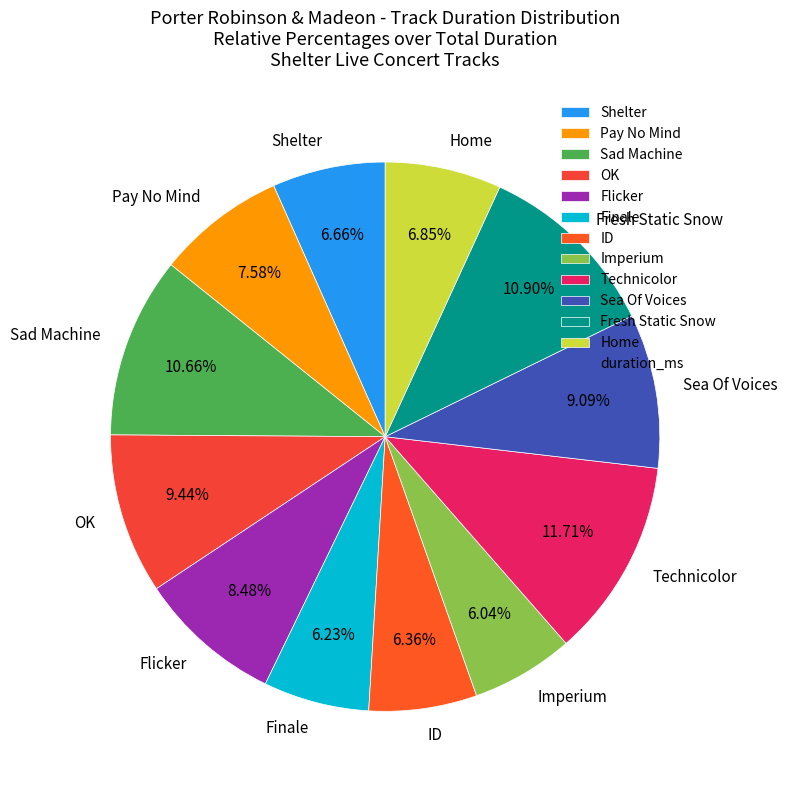

To the nearest percent, what portion does Imperium represent?

6%